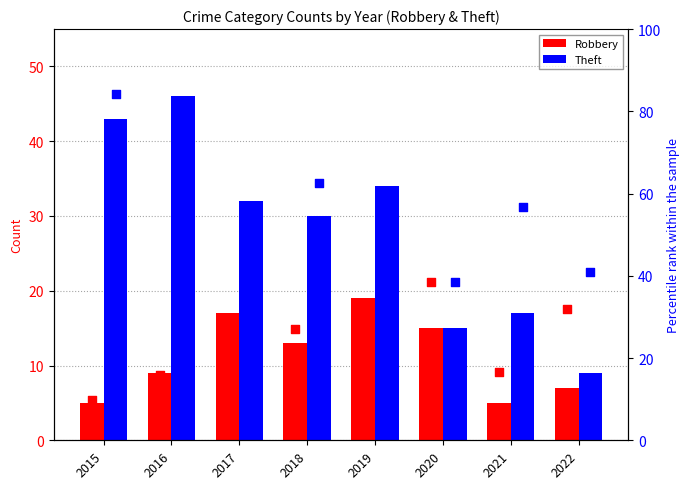

Which series reaches the maximum Y coordinate?

Theft % of Total